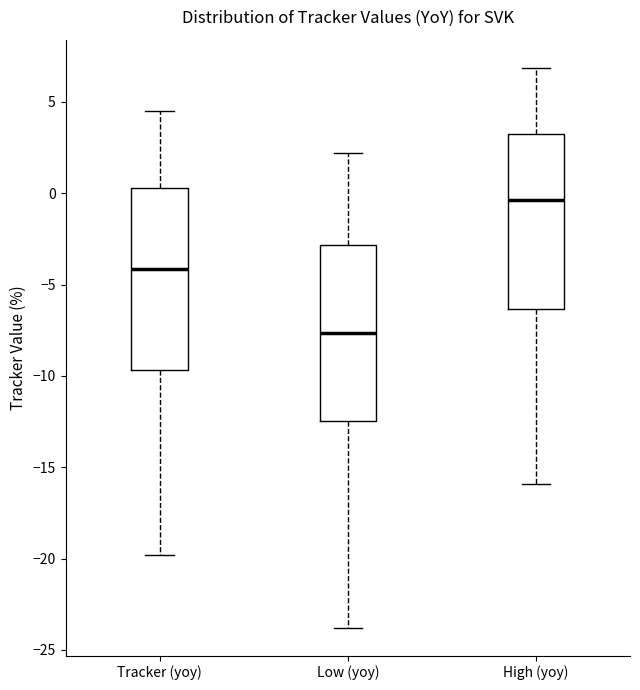

Which box has the lowest median line?

Low (yoy)